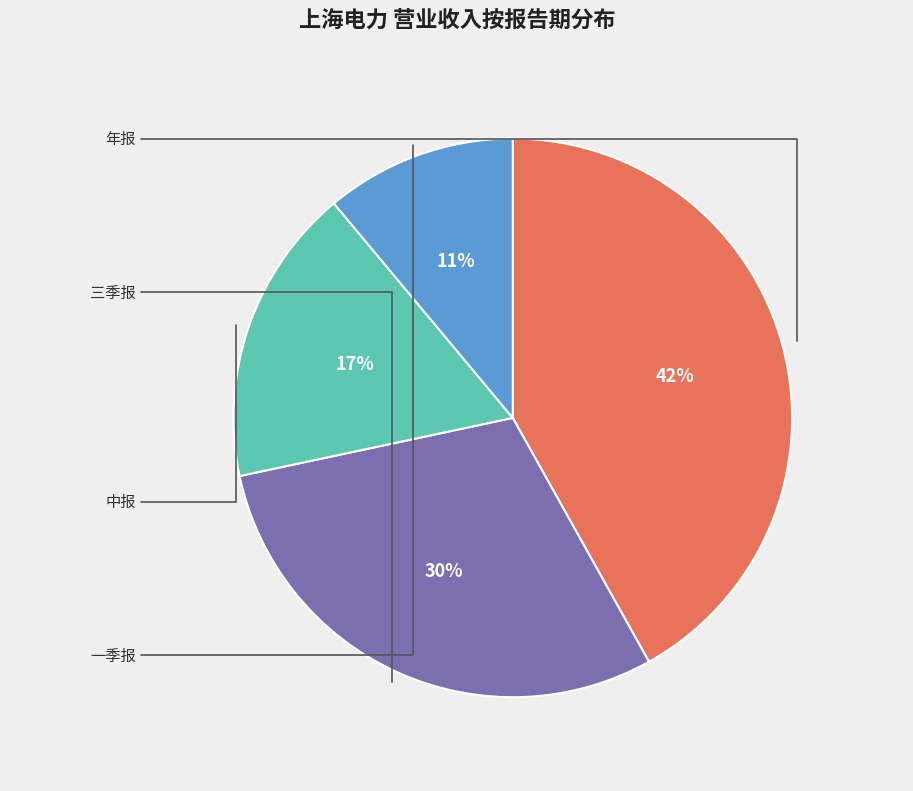

To the nearest percent, what is the average slice percentage?

25%